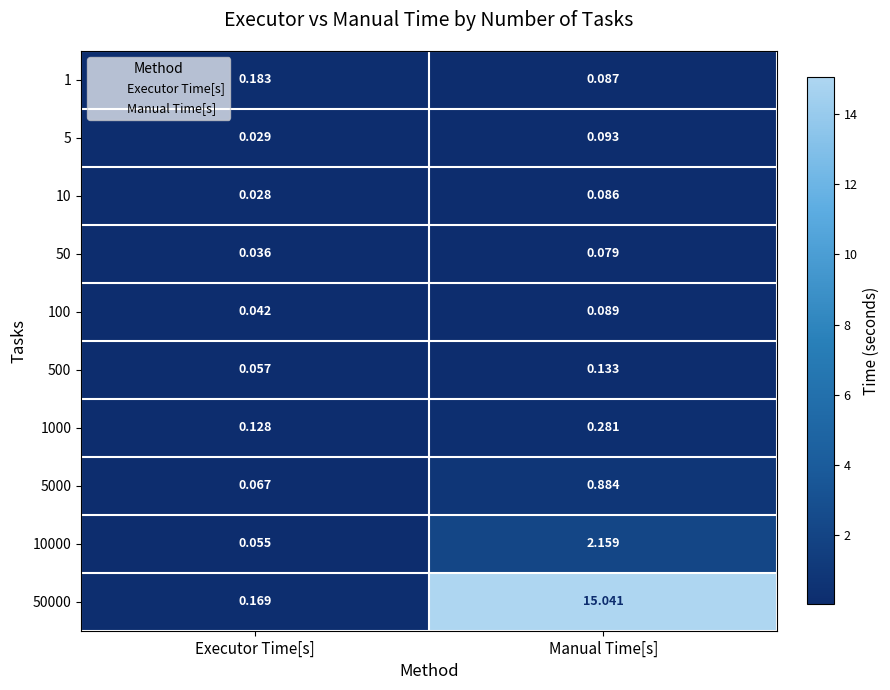

At which label does 100 reach its minimum?

Executor Time[s]